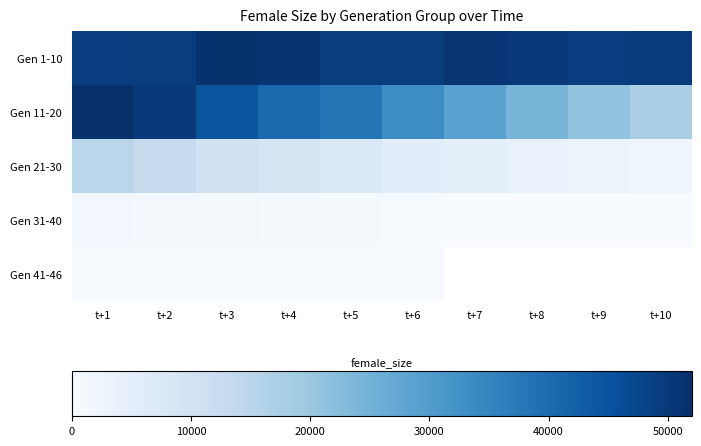

What is the sum of the Gen 1-10 values at t+1 and t+9?

98131.0